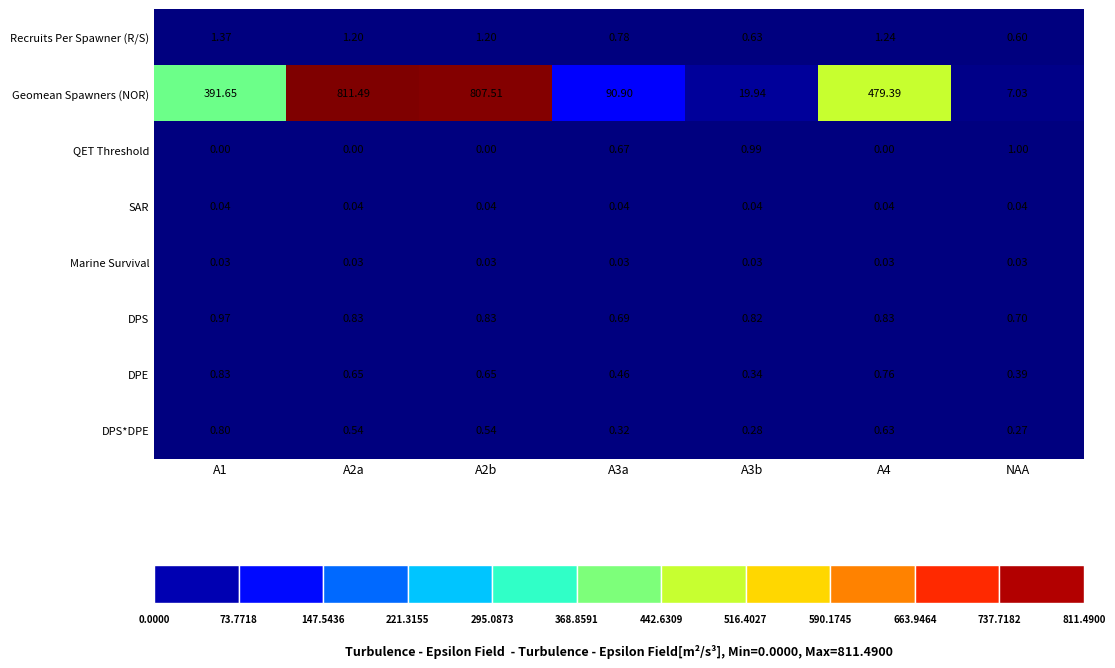

What is the total value across all series at A2a?

814.8